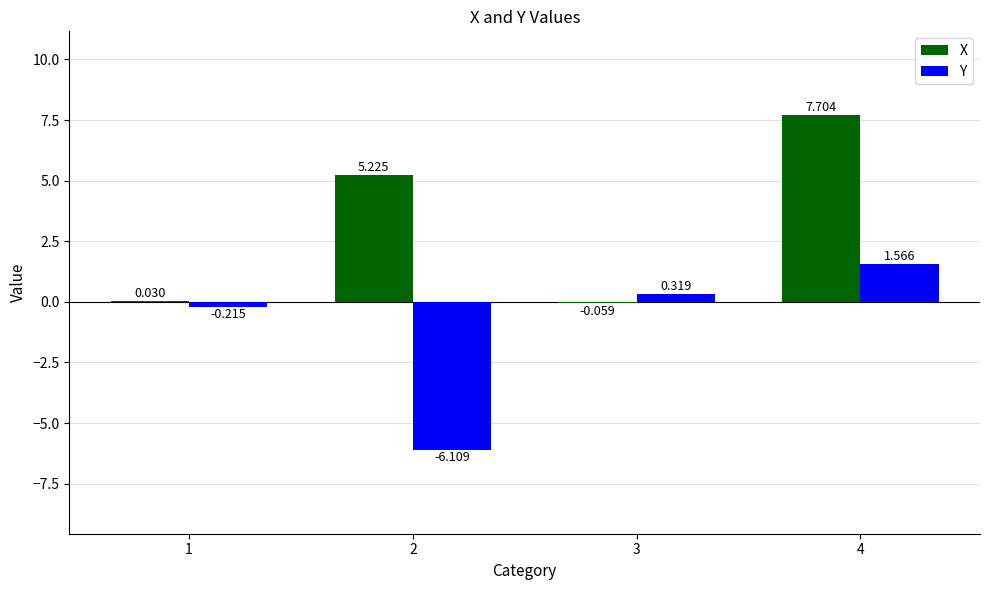

True or false: Y has a value of -6.1 at 2.

True